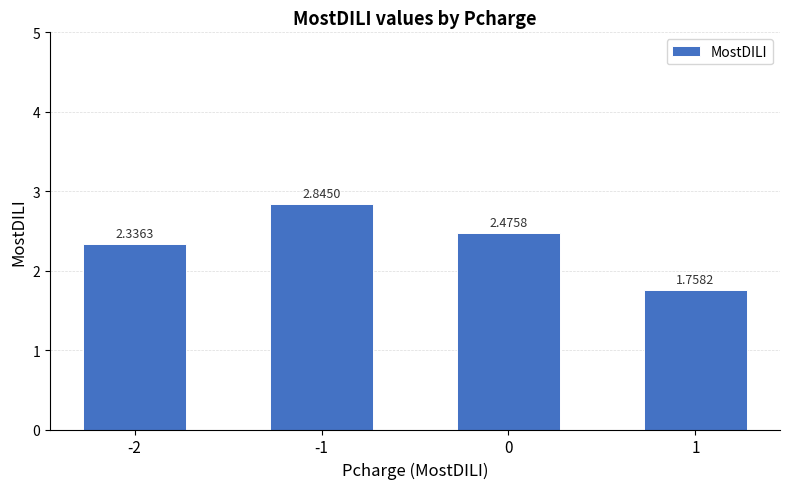

At which label is the value closest to 2?

1